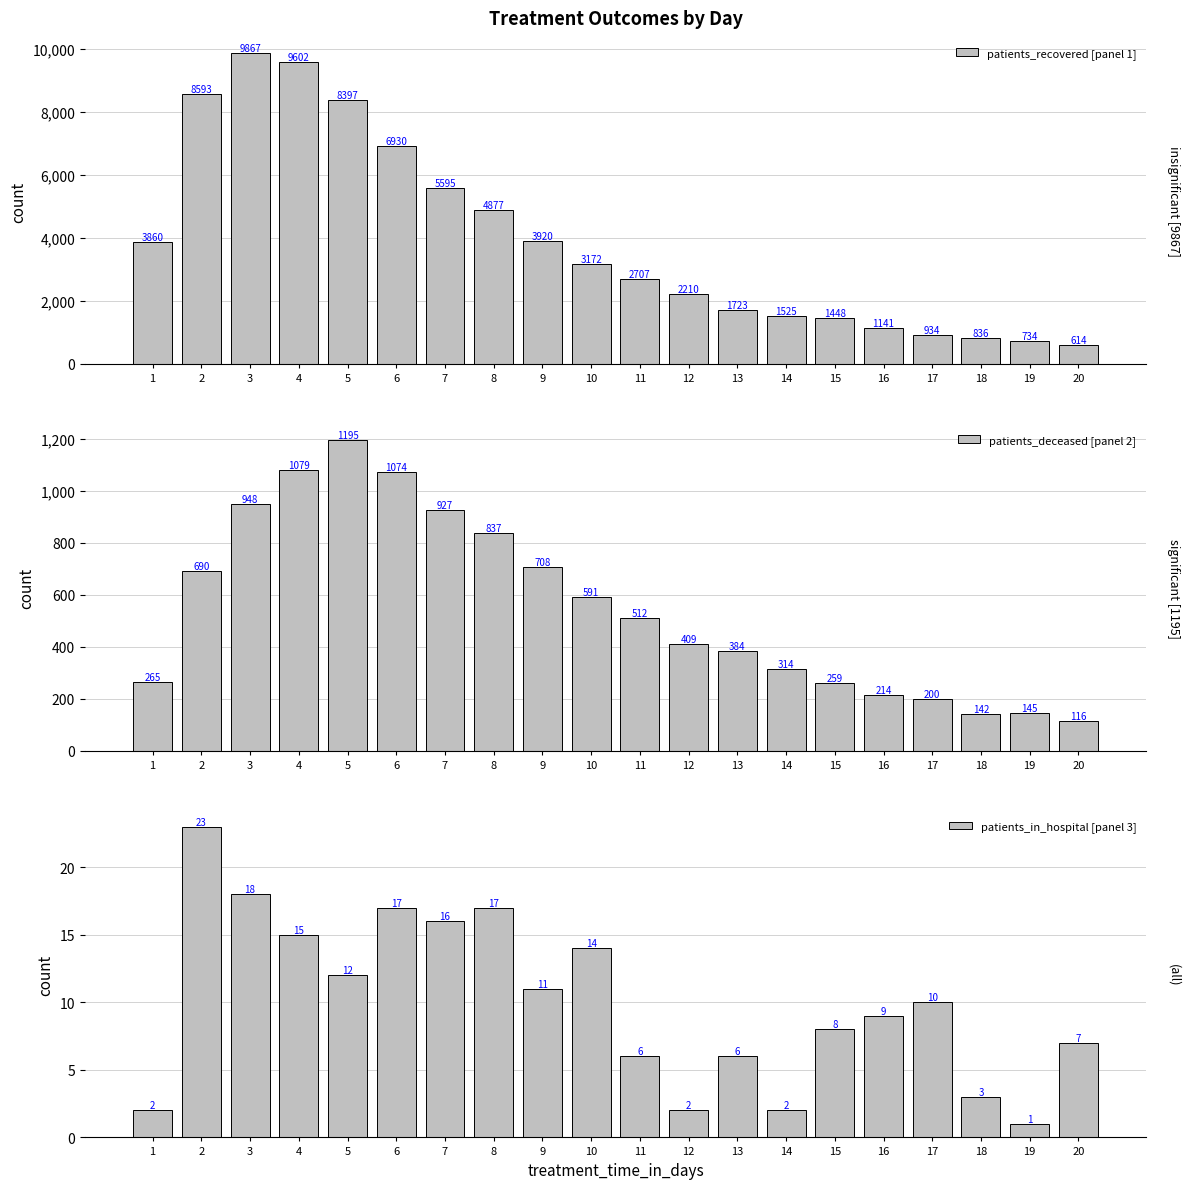

What is the minimum value for patients_recovered [panel 1]?

614